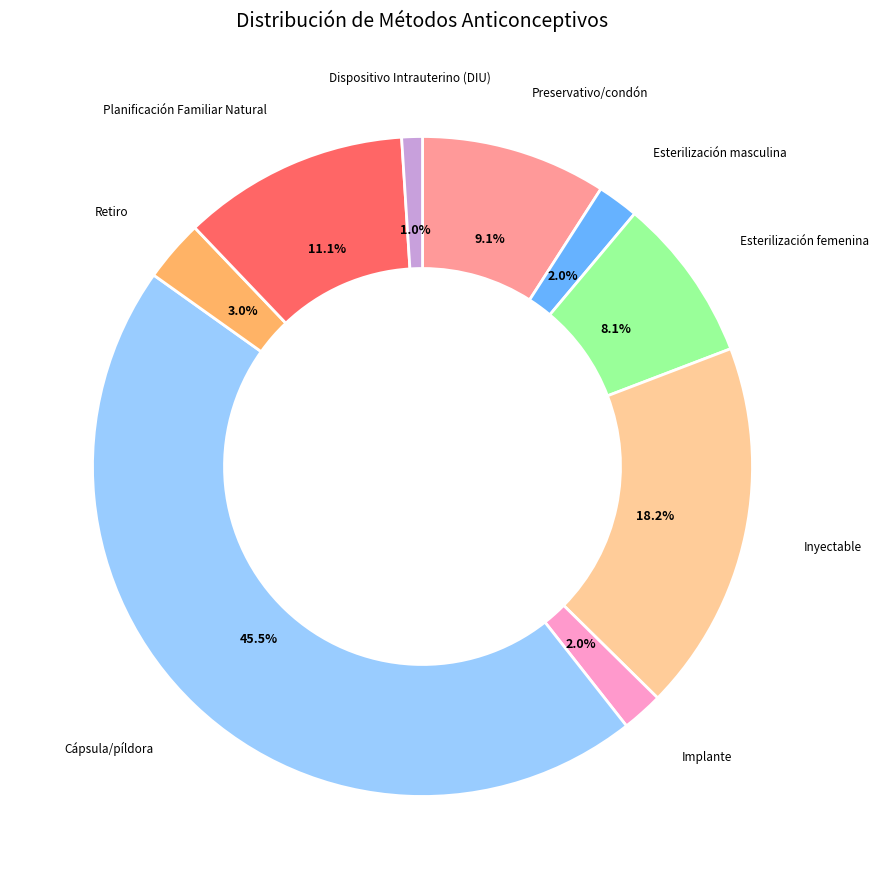

How many slices are in this pie chart?

9